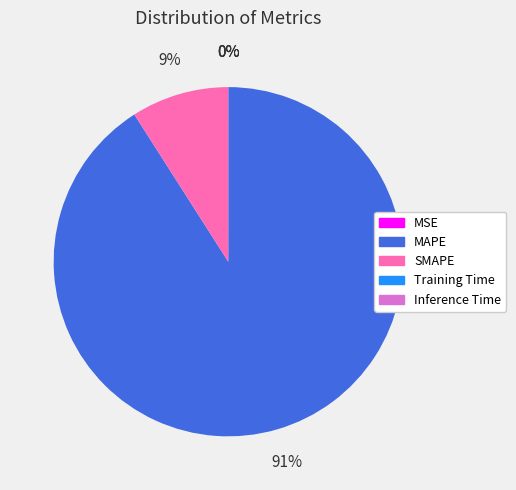

What is the largest slice in the pie chart?

MAPE